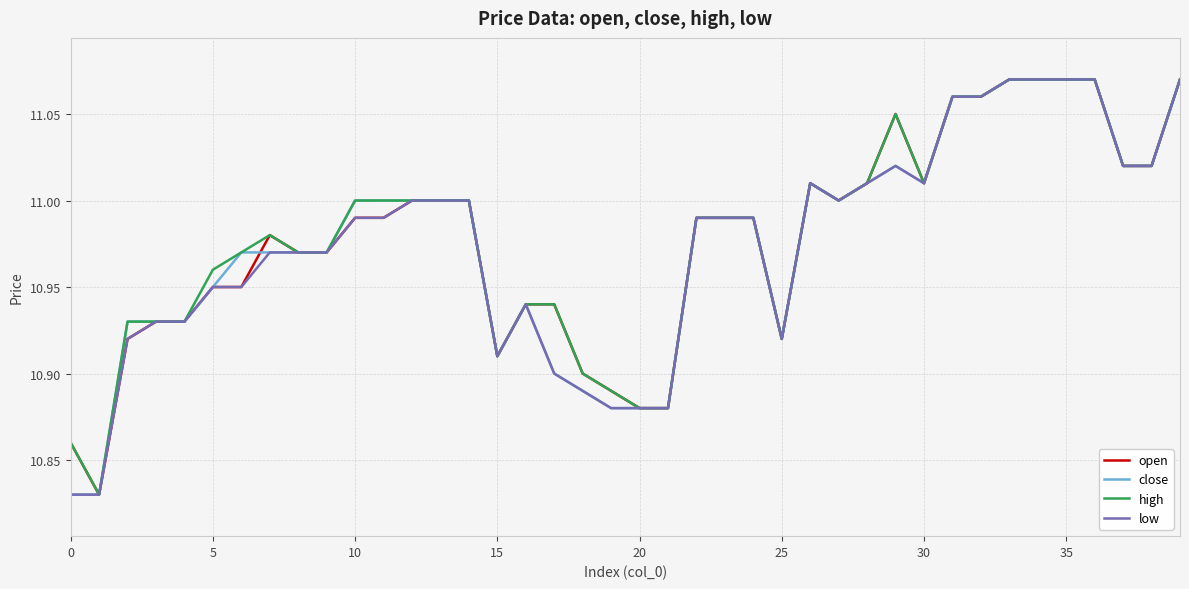

What are all the series names shown in the legend?

open, close, high, low